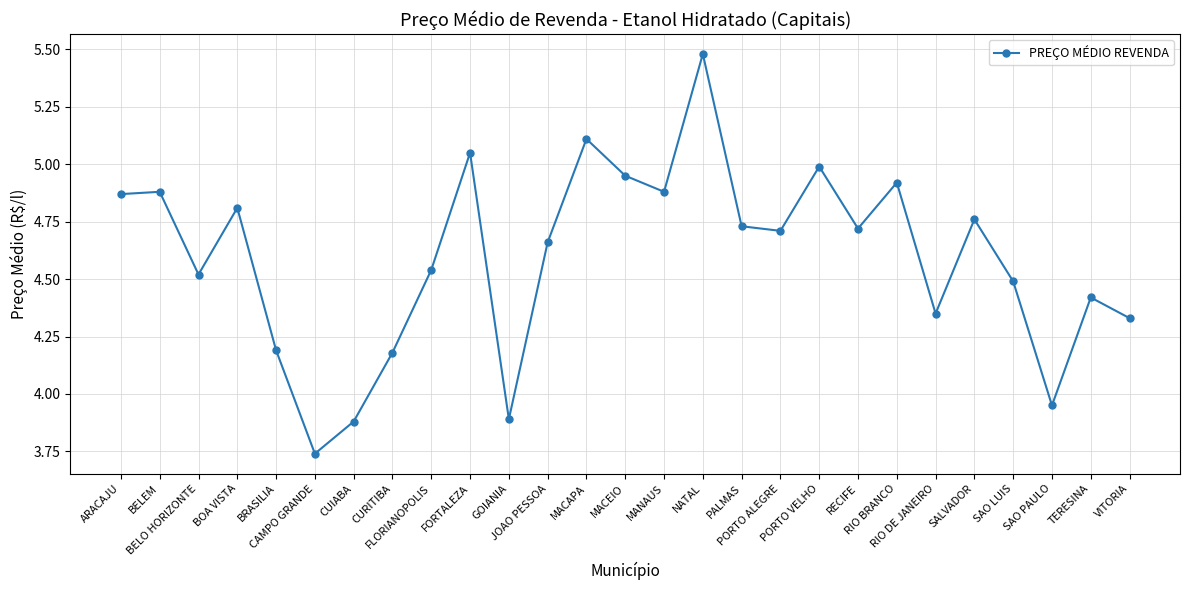

How many interior local valleys (lower than both neighbors) does the data have?

8